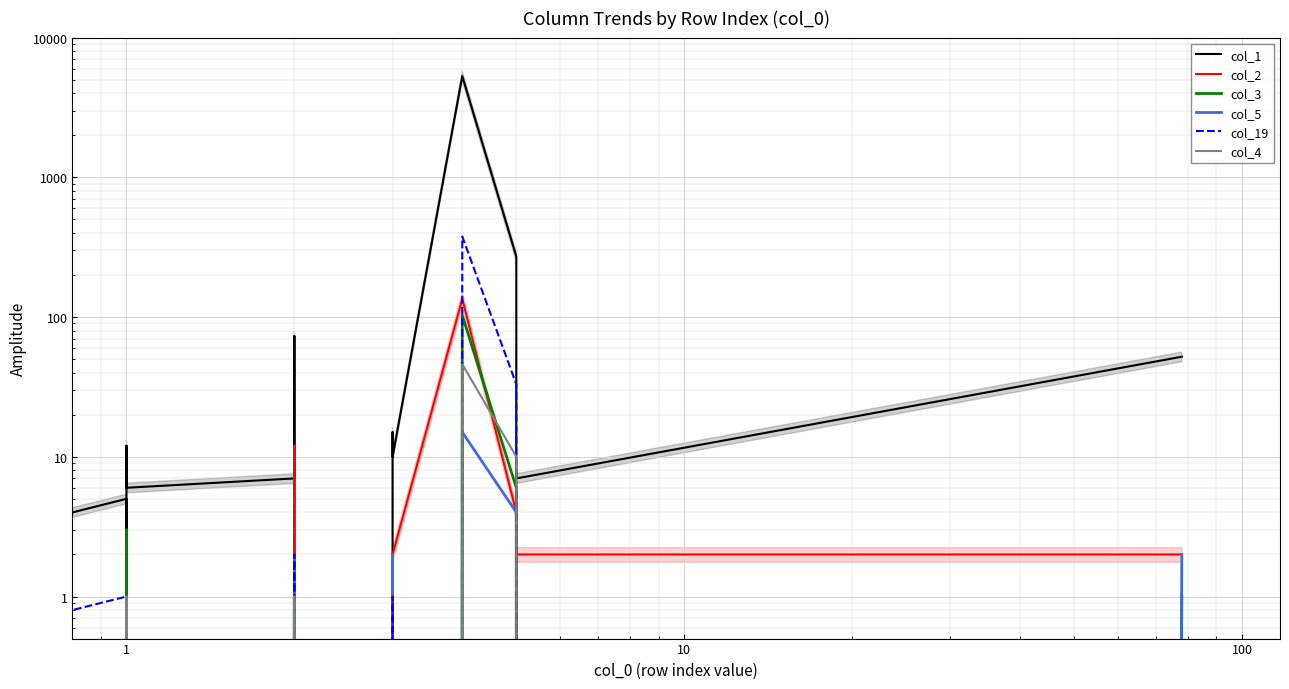

The value of col_3 at 18 is -56. True or false?

False